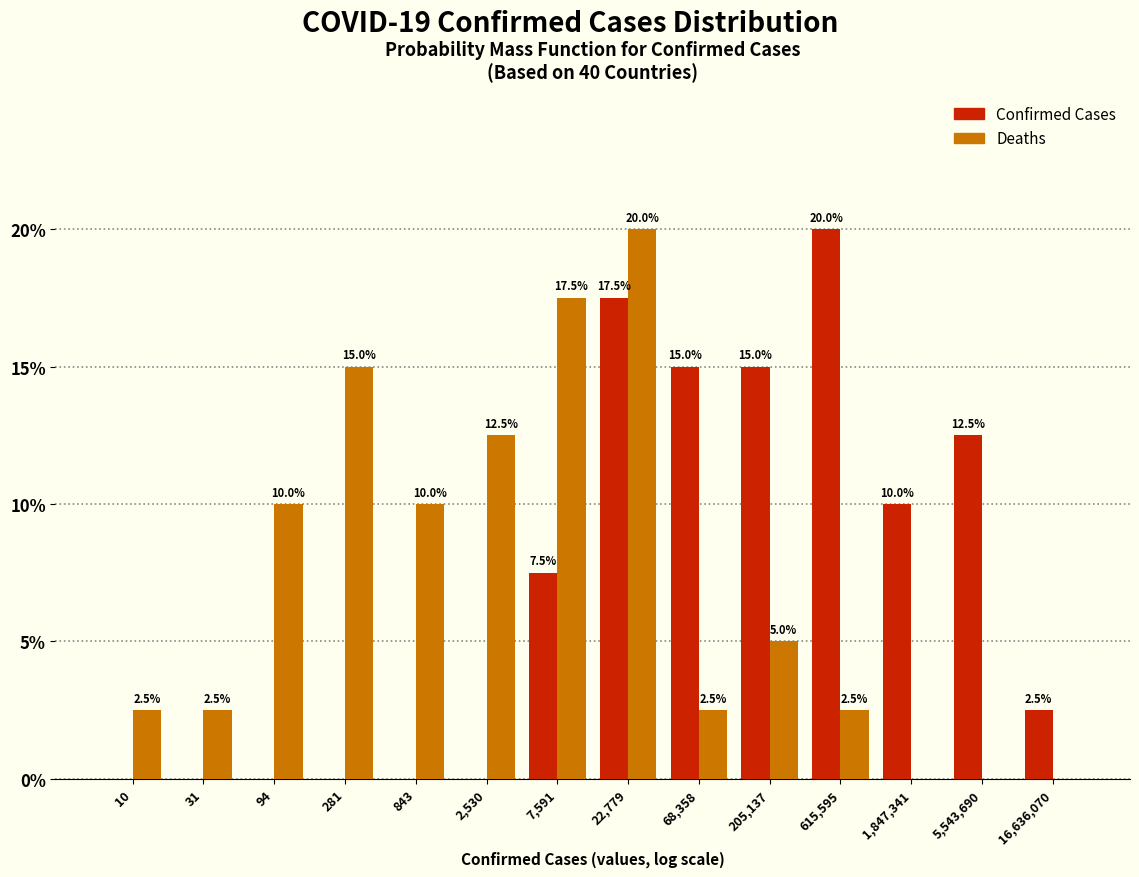

Reading left to right, list all the values displayed in this chart.

Confirmed Cases: 10=0.0	31=0.0	94=0.0	281=0.0	843=0.0	2,530=0.0	7,591=7.5	22,779=17.5	68,358=15.0	205,137=15.0	615,595=20.0	1,847,341=10.0	5,543,690=12.5	16,636,070=2.5
Deaths: 10=2.5	31=2.5	94=10.0	281=15.0	843=10.0	2,530=12.5	7,591=17.5	22,779=20.0	68,358=2.5	205,137=5.0	615,595=2.5	1,847,341=0.0	5,543,690=0.0	16,636,070=0.0